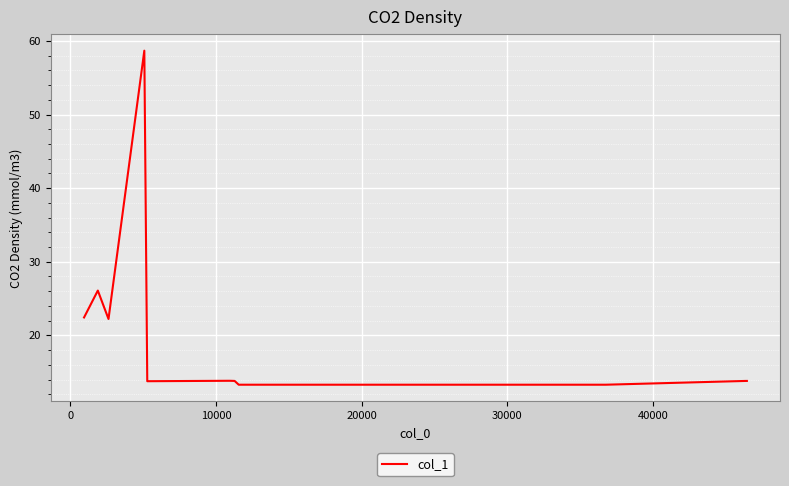

What is the smallest value displayed?

13.3